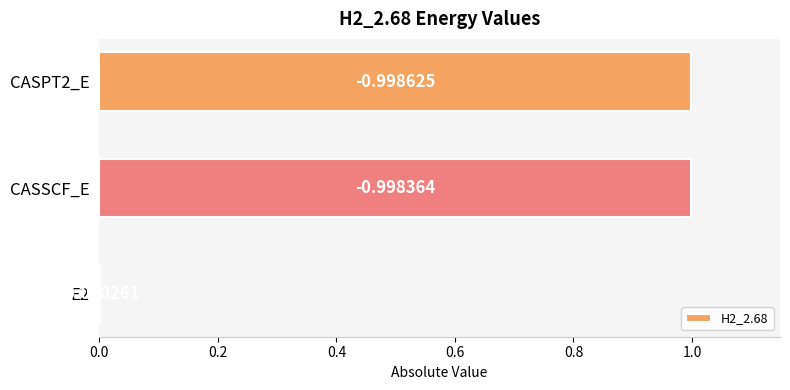

Are the bars horizontal?

Yes